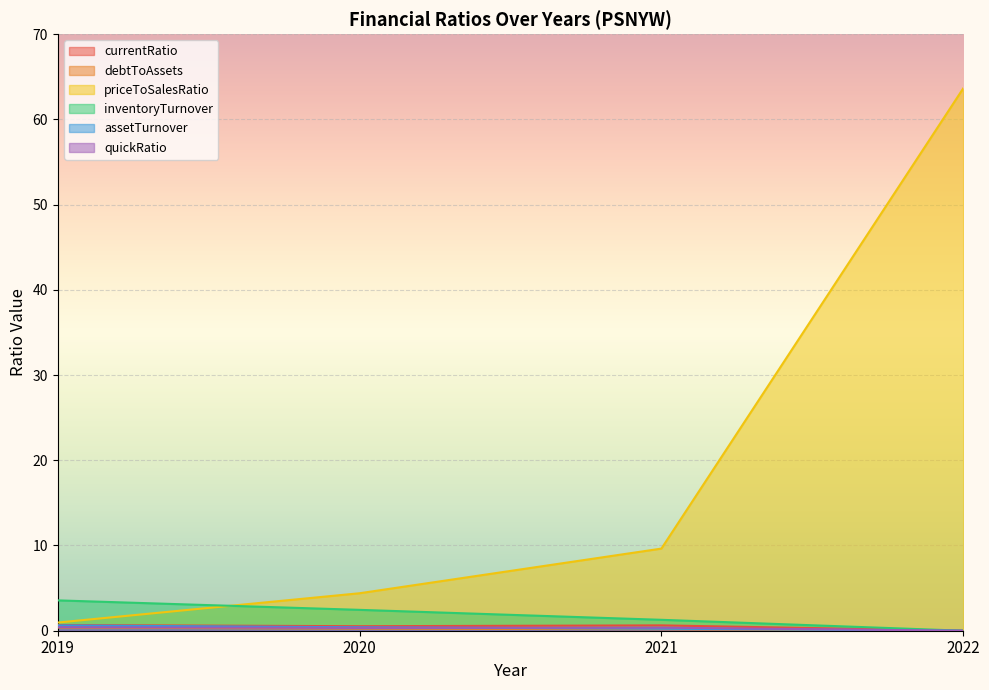

The priceToSalesRatio series shows 63.6 at 2022. True or false?

True